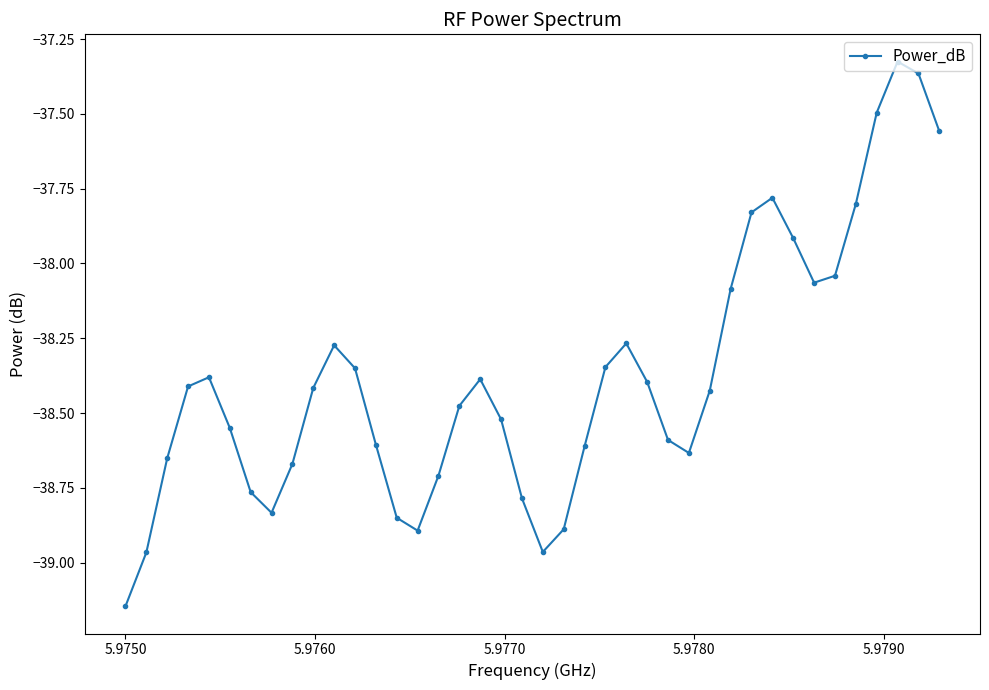

How many interior local valleys (lower than both neighbors) does the data have?

5